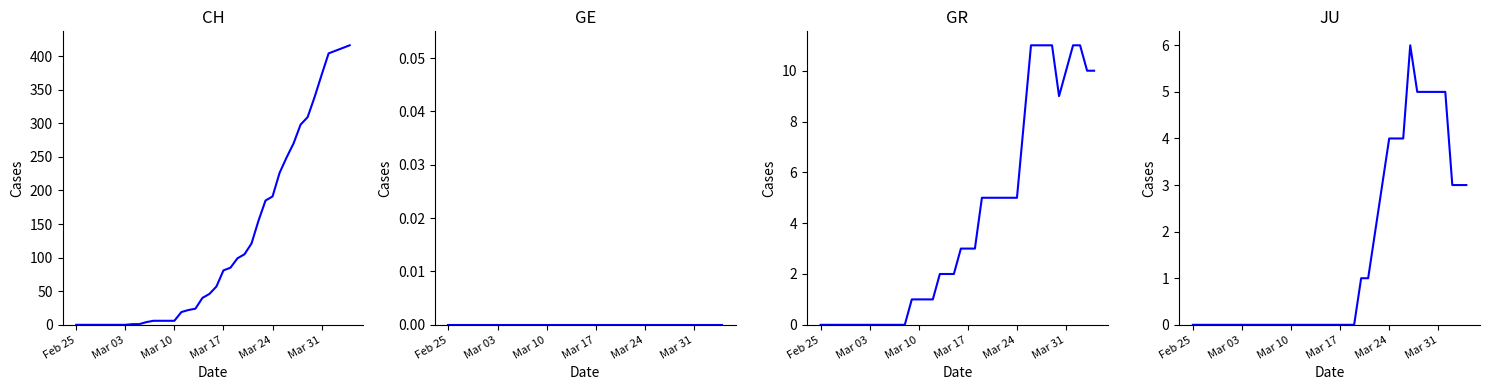

What are all the series names shown in the legend?

CH, GE, GR, JU